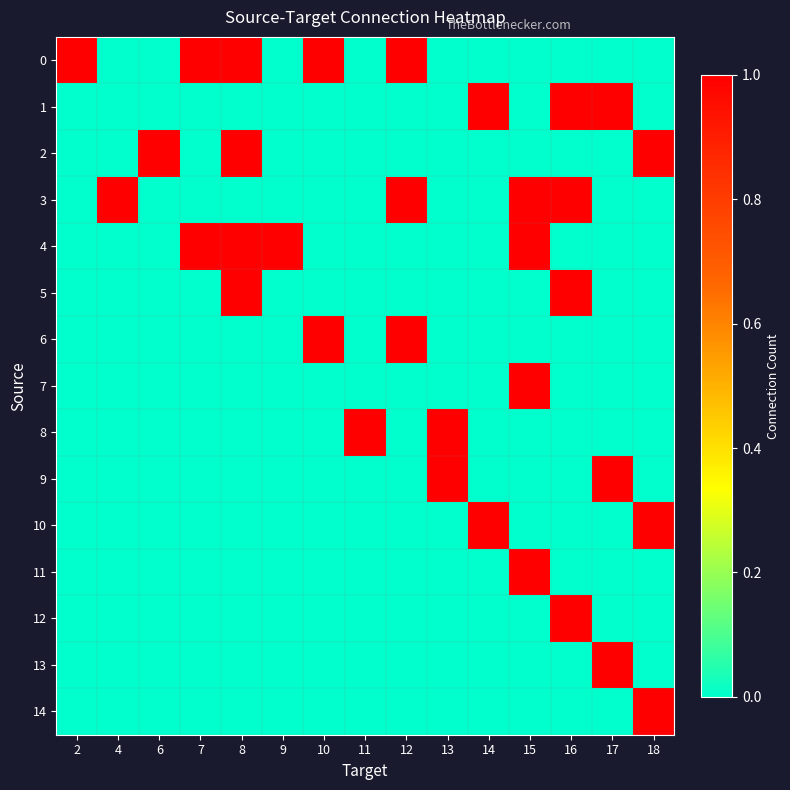

At how many categories does at least one series exceed 0?

15